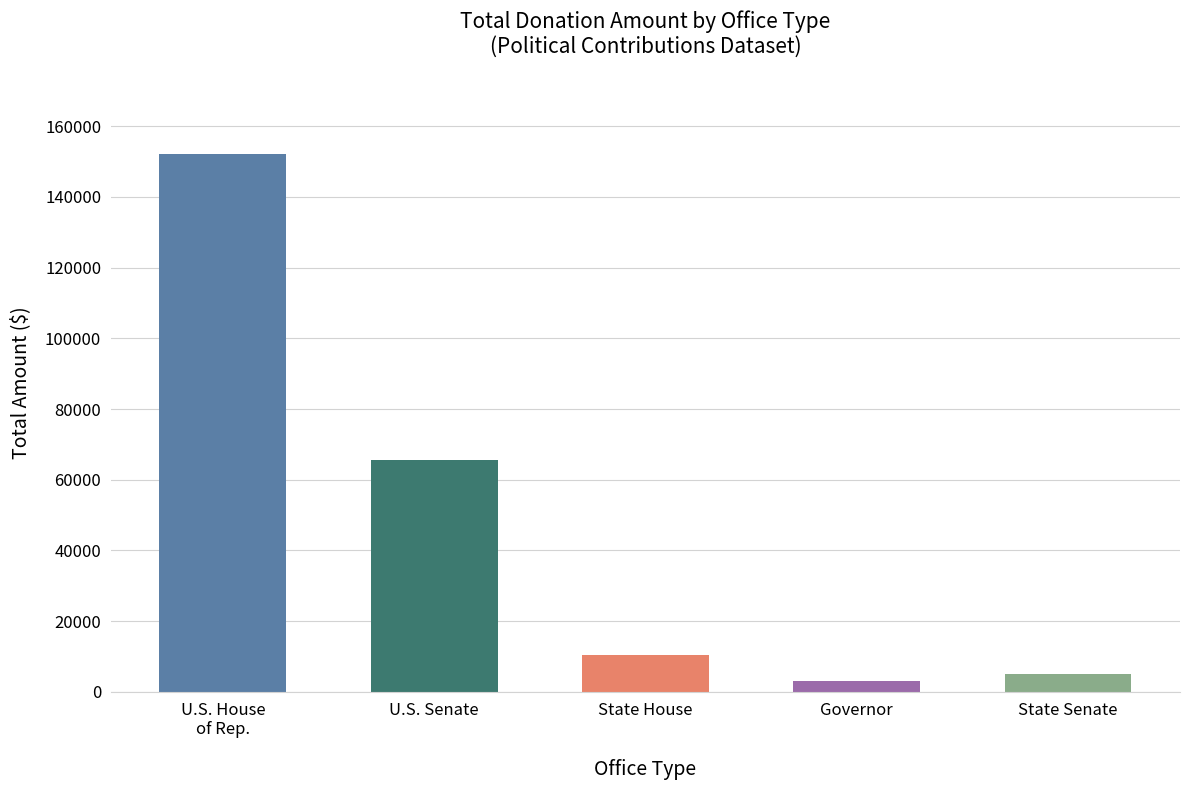

How many values are below 10500?

2